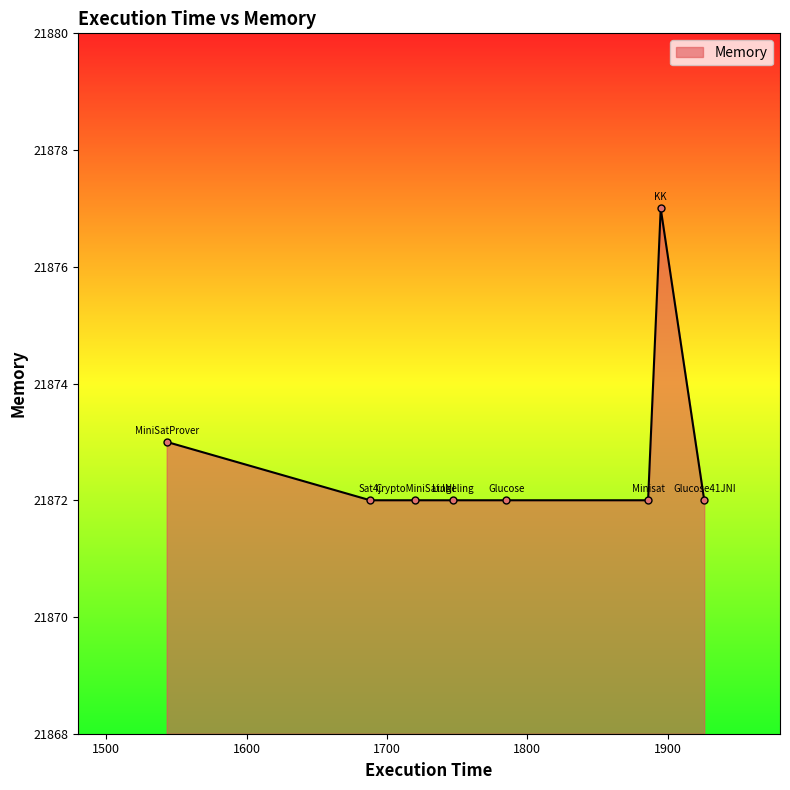

What is the minimum value shown in the chart?

21872